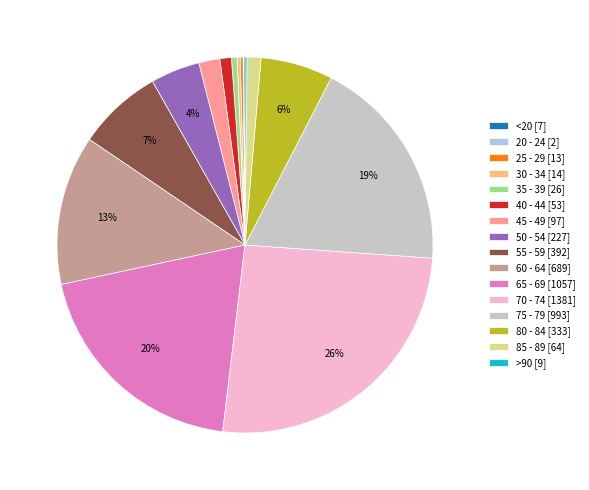

What percentage is the 65 - 69 slice, to the nearest percent?

20%